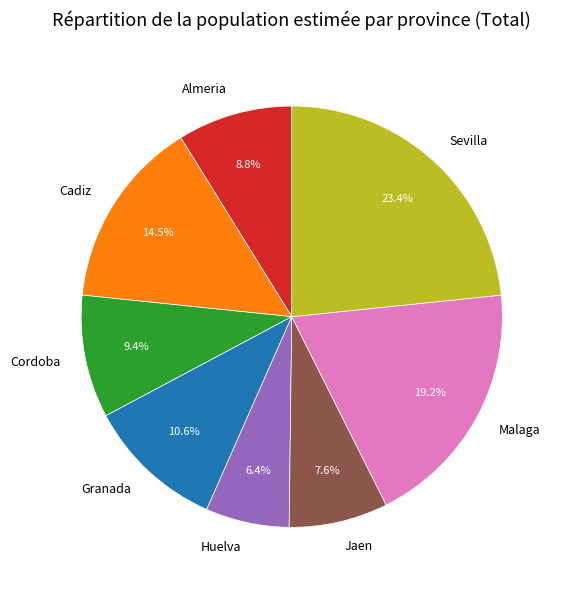

What percentage is the Sevilla slice, to the nearest percent?

23%